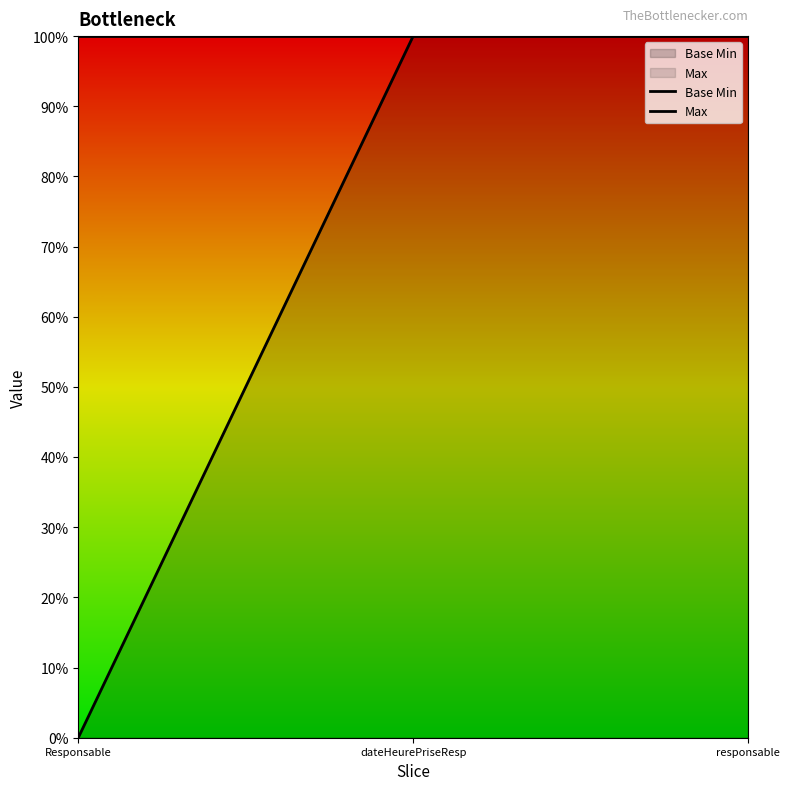

What is the label of the 3rd point from the left?

responsable